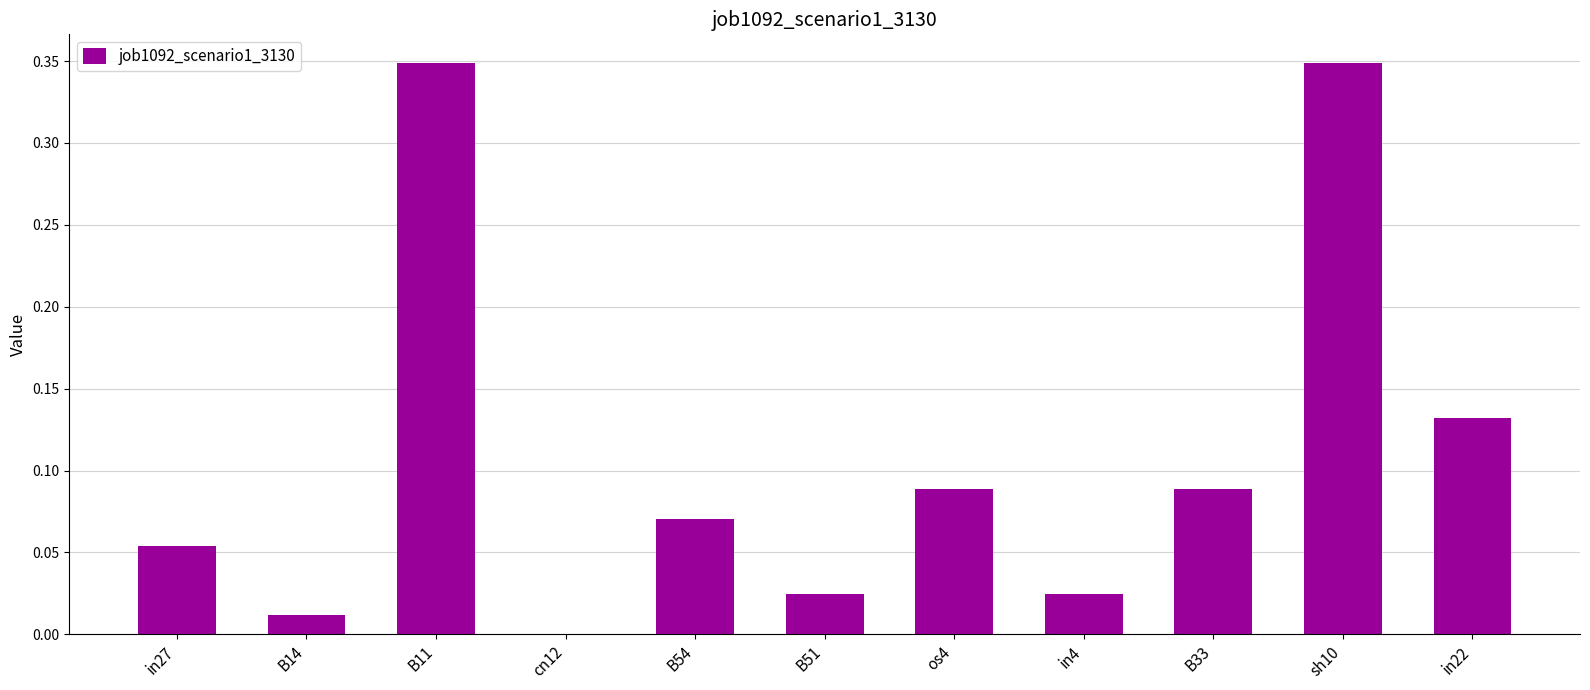

How many categories are shown in the chart?

11